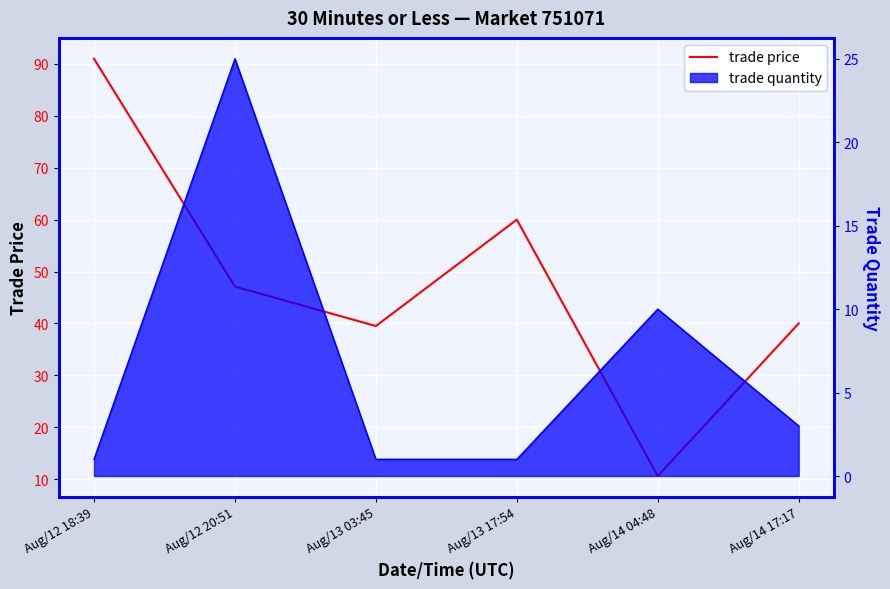

List the labels in order of value, largest first.

Aug/12 18:39, Aug/13 17:54, Aug/12 20:51, Aug/14 17:17, Aug/13 03:45, Aug/14 04:48